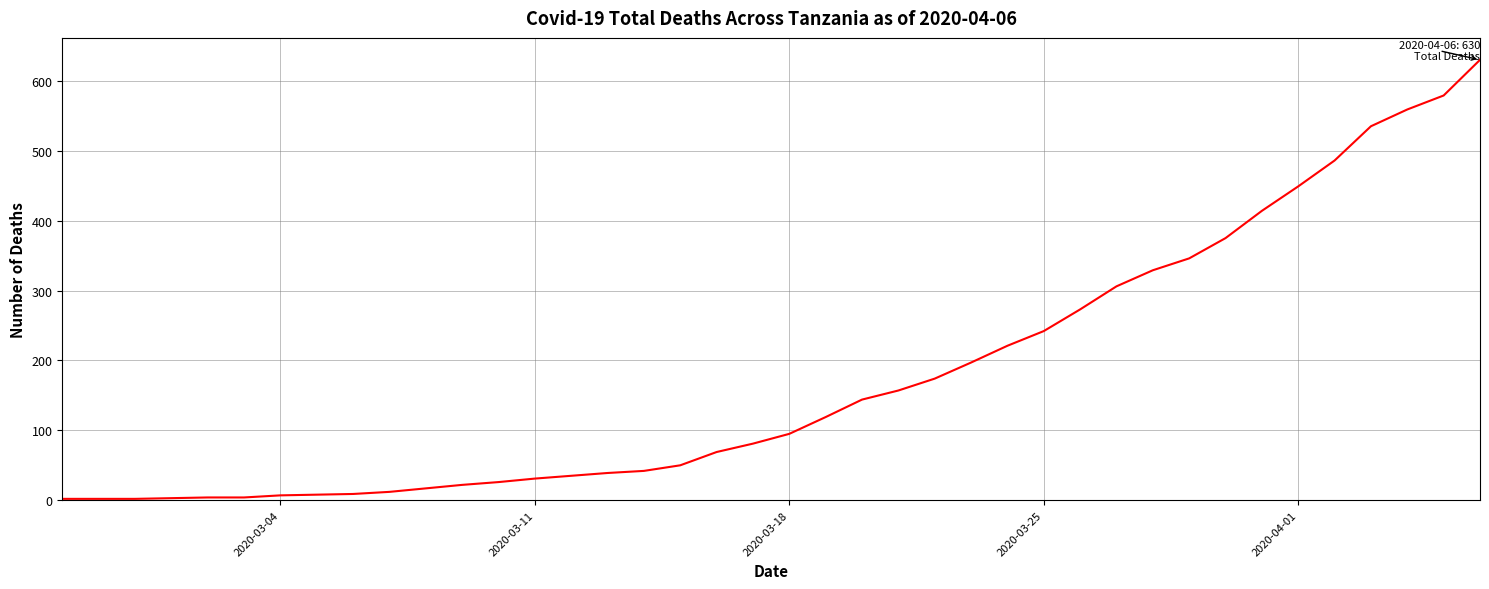

What is the difference between the maximum and minimum values?

628